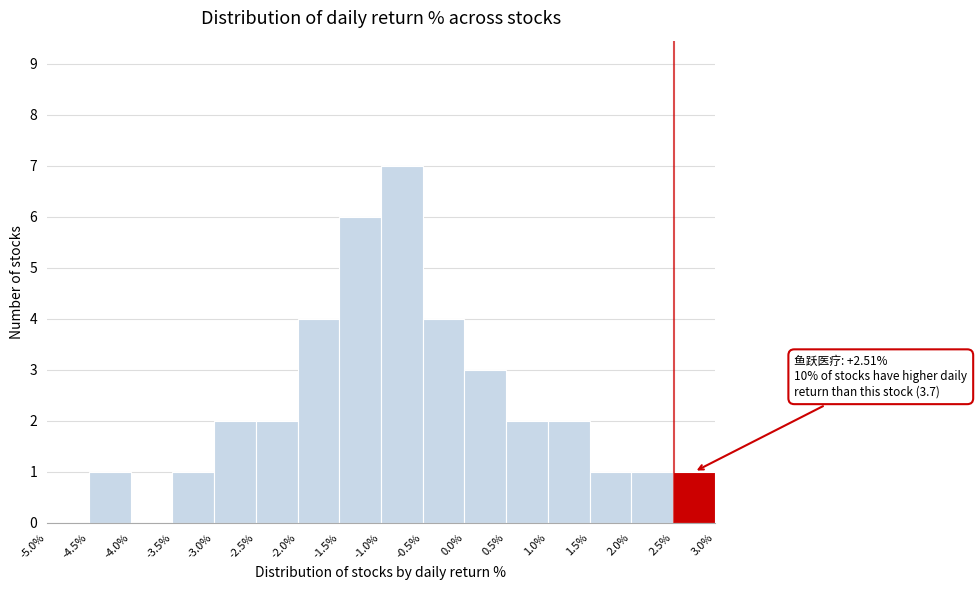

Over which range of the x-axis is the bar tallest?

-1.0% to -0.5%